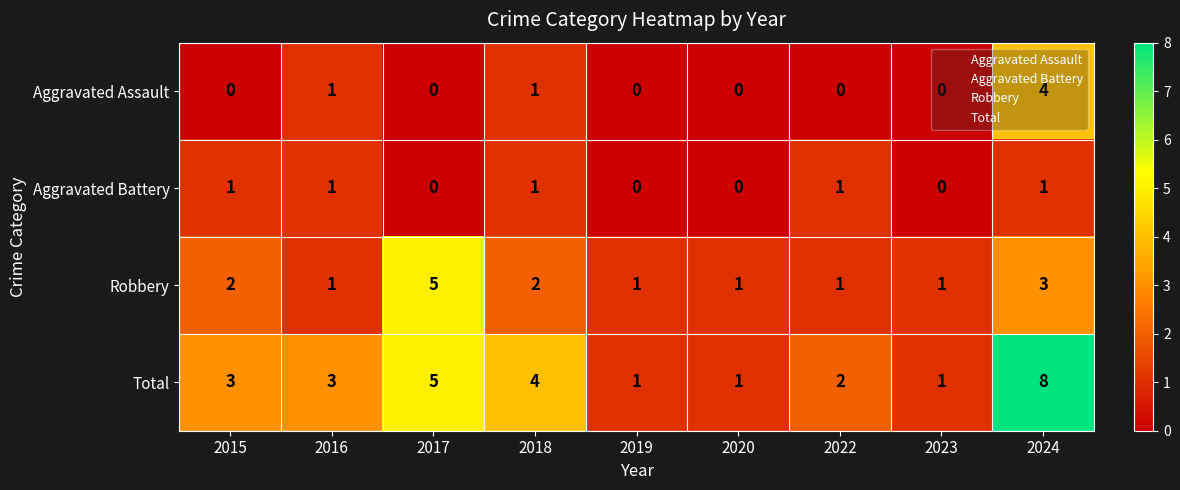

Where is Robbery nearest to the value 3?

2024